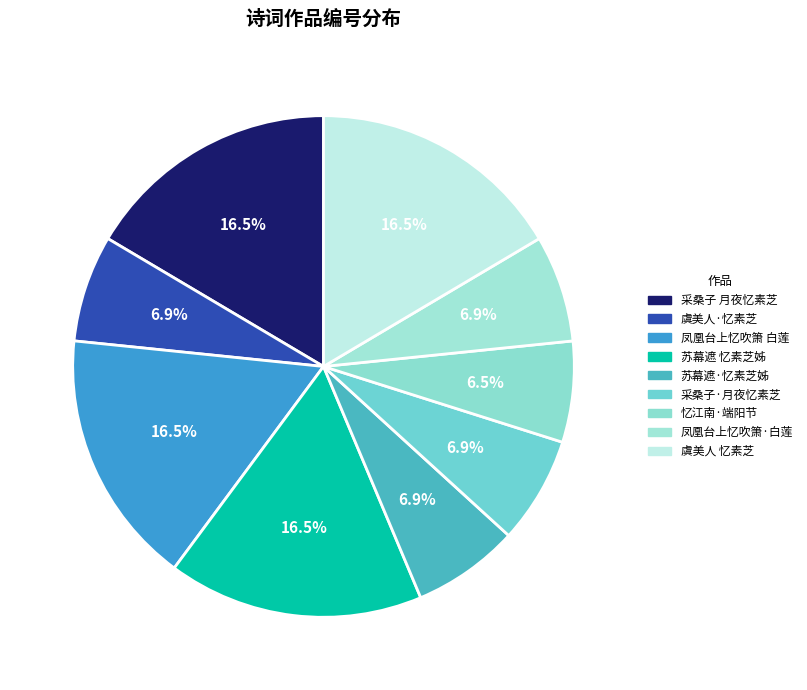

Rank the categories by value from lowest to highest.

忆江南·端阳节，还忆素梅娘, 采桑子·月夜忆素芝、娄东, 苏幕遮·忆素芝姊, 虞美人·忆素芝, 凤凰台上忆吹箫·白莲，忆素姊同两弟作, 采桑子 月夜忆素芝、娄东，次元韵, 苏幕遮 忆素芝姊, 虞美人 忆素芝，用纳兰韵, 凤凰台上忆吹箫 白莲，忆素姊同两弟作